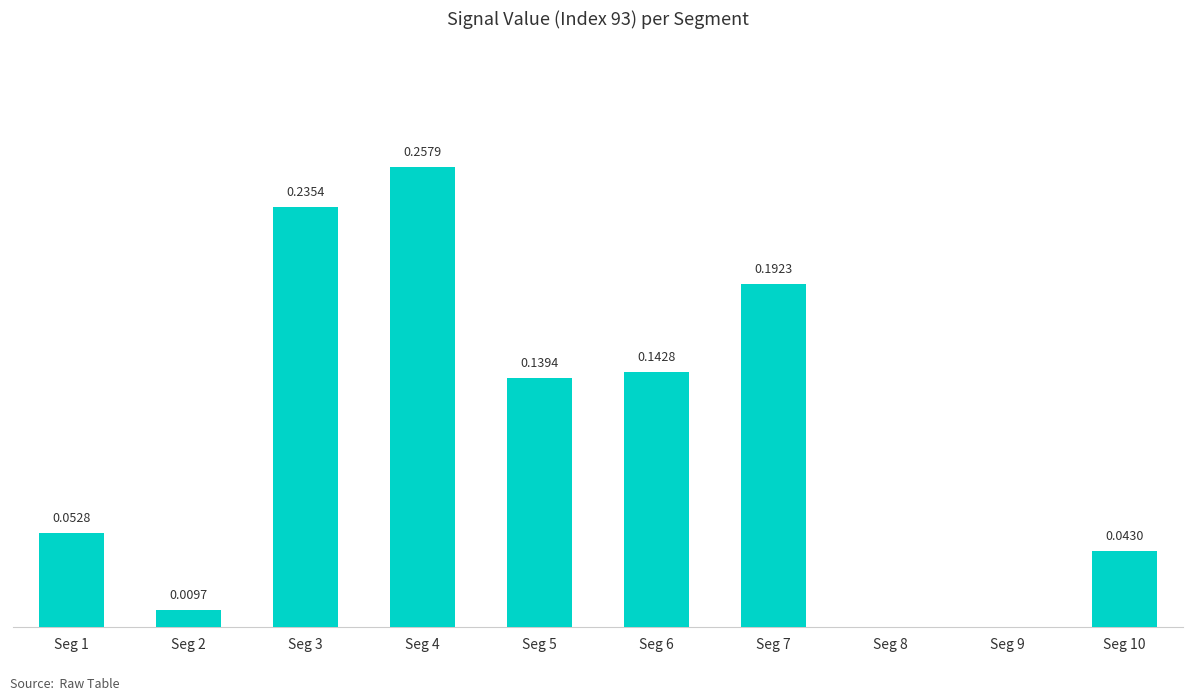

Reading left to right, transcribe all the data shown in this chart.

Seg 1=0.1	Seg 2=0.0	Seg 3=0.2	Seg 4=0.3	Seg 5=0.1	Seg 6=0.1	Seg 7=0.2	Seg 8=0.0	Seg 9=0.0	Seg 10=0.0